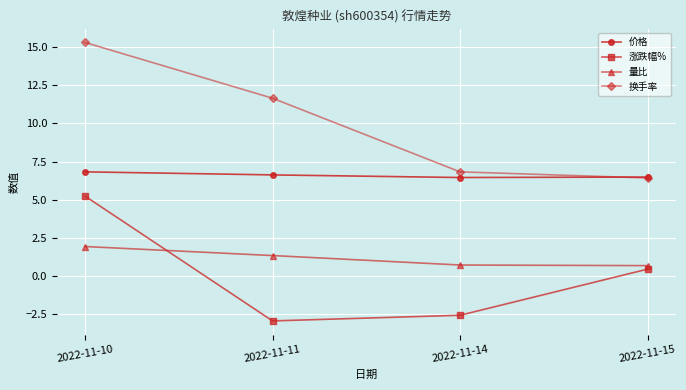

What is the lowest value of the 涨跌幅% series?

-2.9